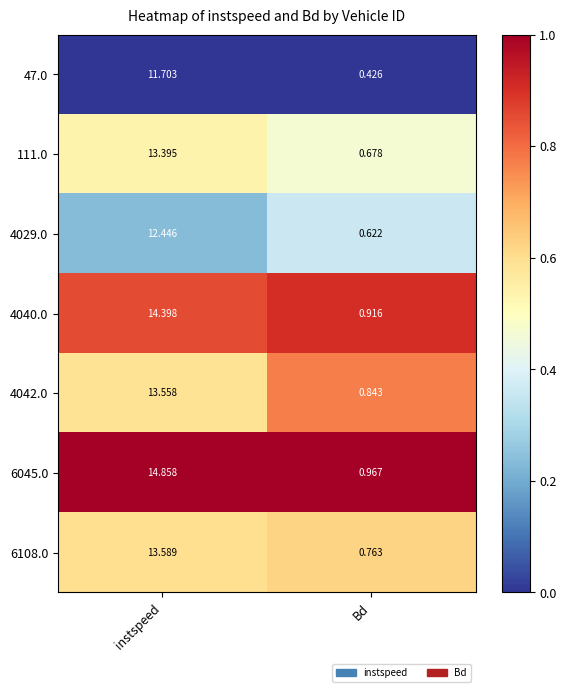

Is the value of 47.0 at instspeed greater than the value of 4029.0 at instspeed?

No